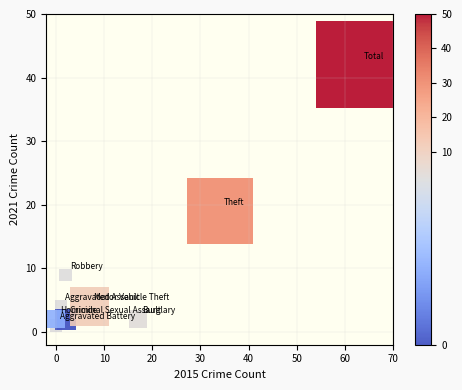

What is the average Y value?

9